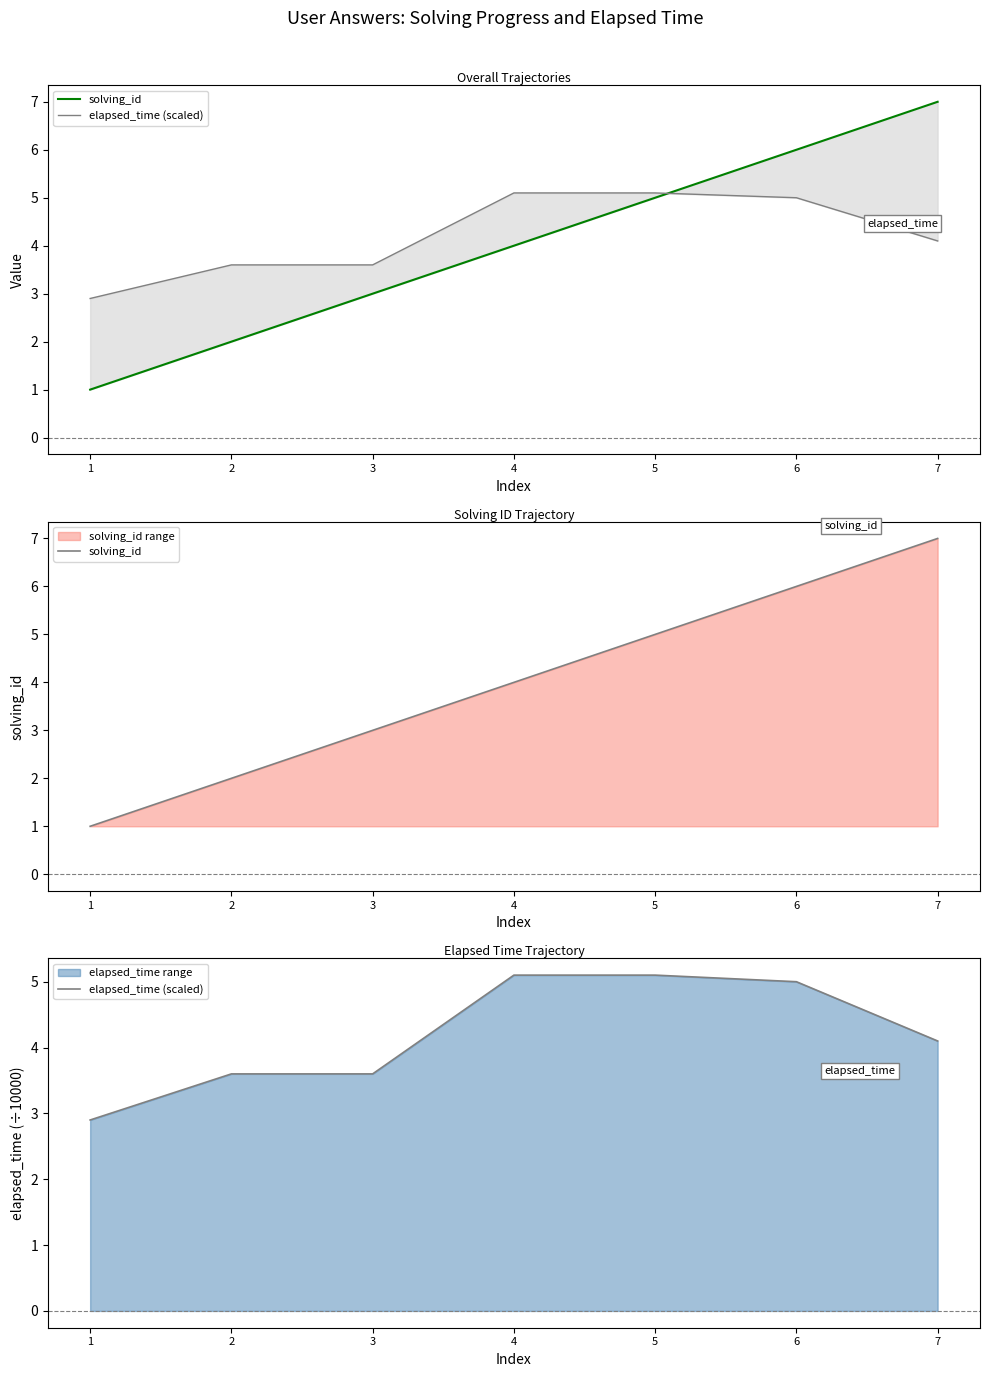

Which category has the lowest value across all series?

1